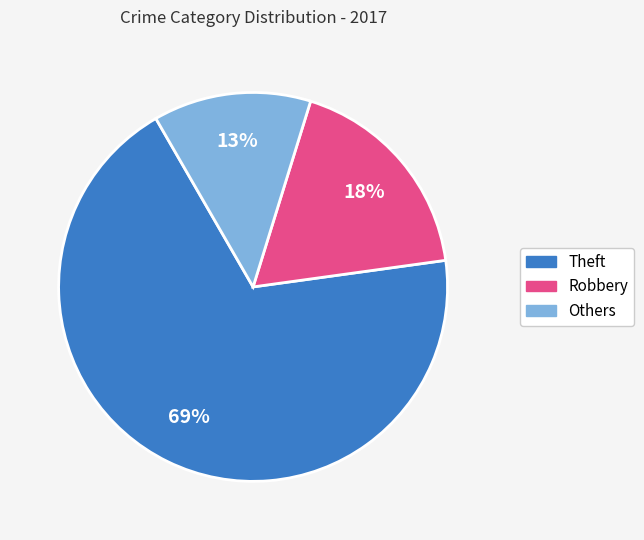

Count the number of slices in the pie.

3